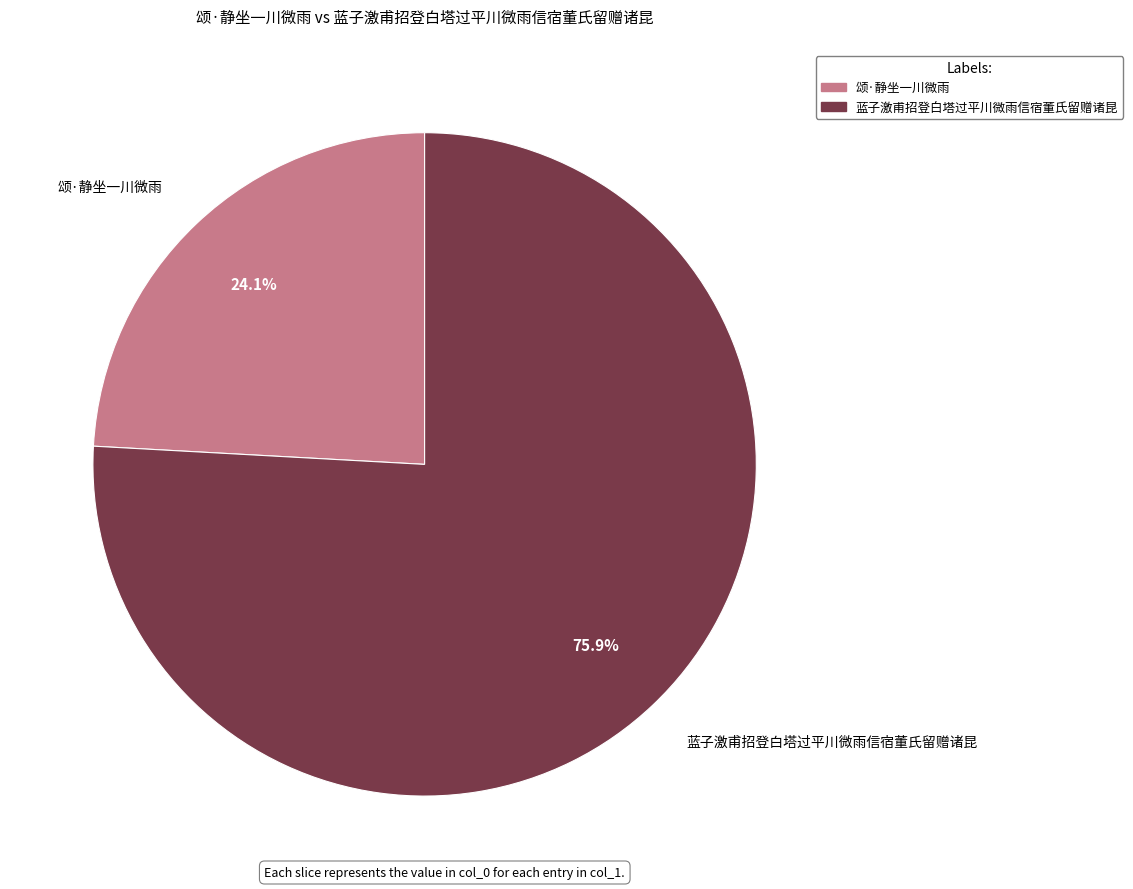

True or false: 蓝子激甫招登白塔过平川微雨信宿董氏留赠诸昆 accounts for 76% of the total.

True